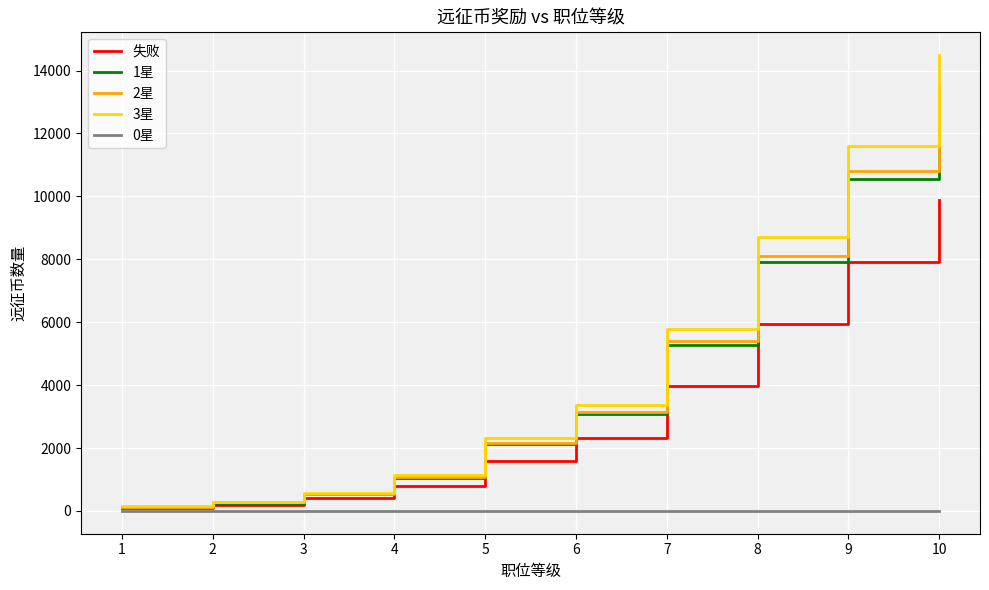

True or false: 2星 has more than 0 interior local peaks.

False